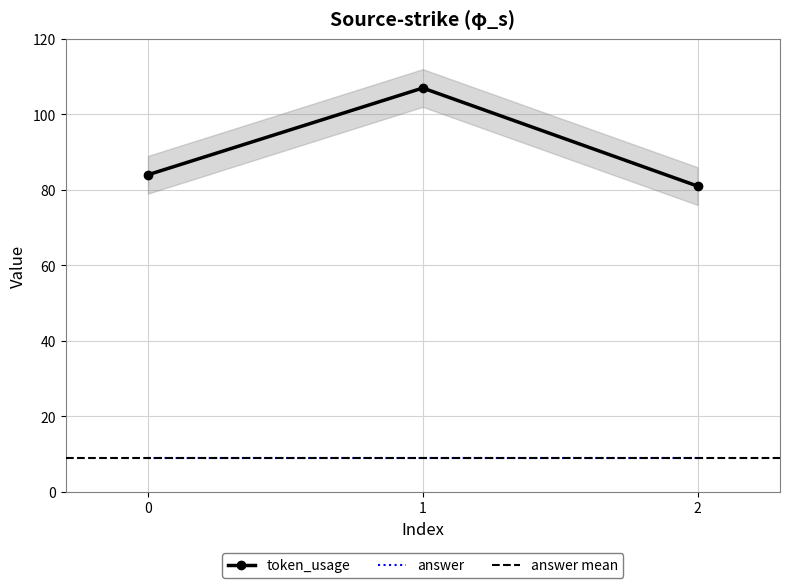

What is the average value?

91